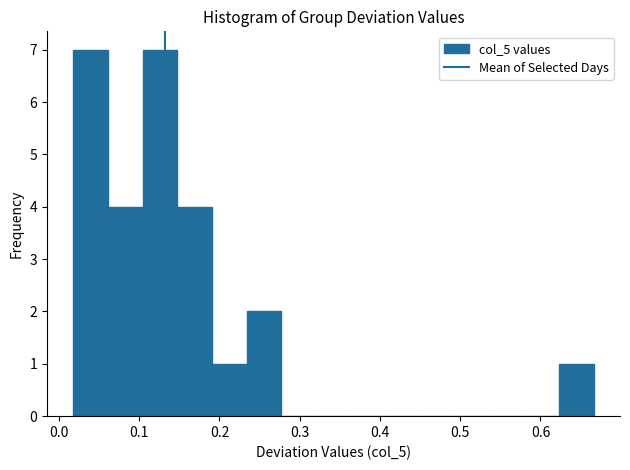

What is the height of the bar covering 0.23 to 0.28 on the x-axis? Neither the bar edges nor the heights are printed on the chart, so give them approximately, as read against the axes.

2